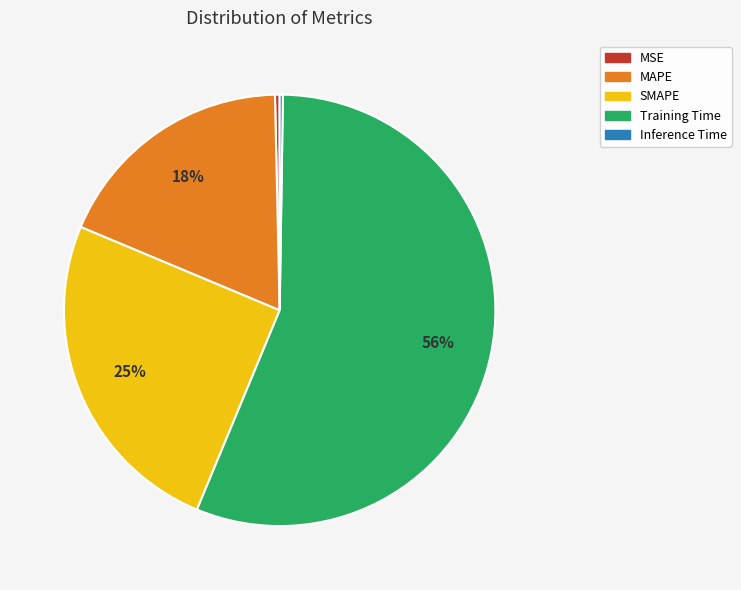

Which category accounts for the majority?

Training Time